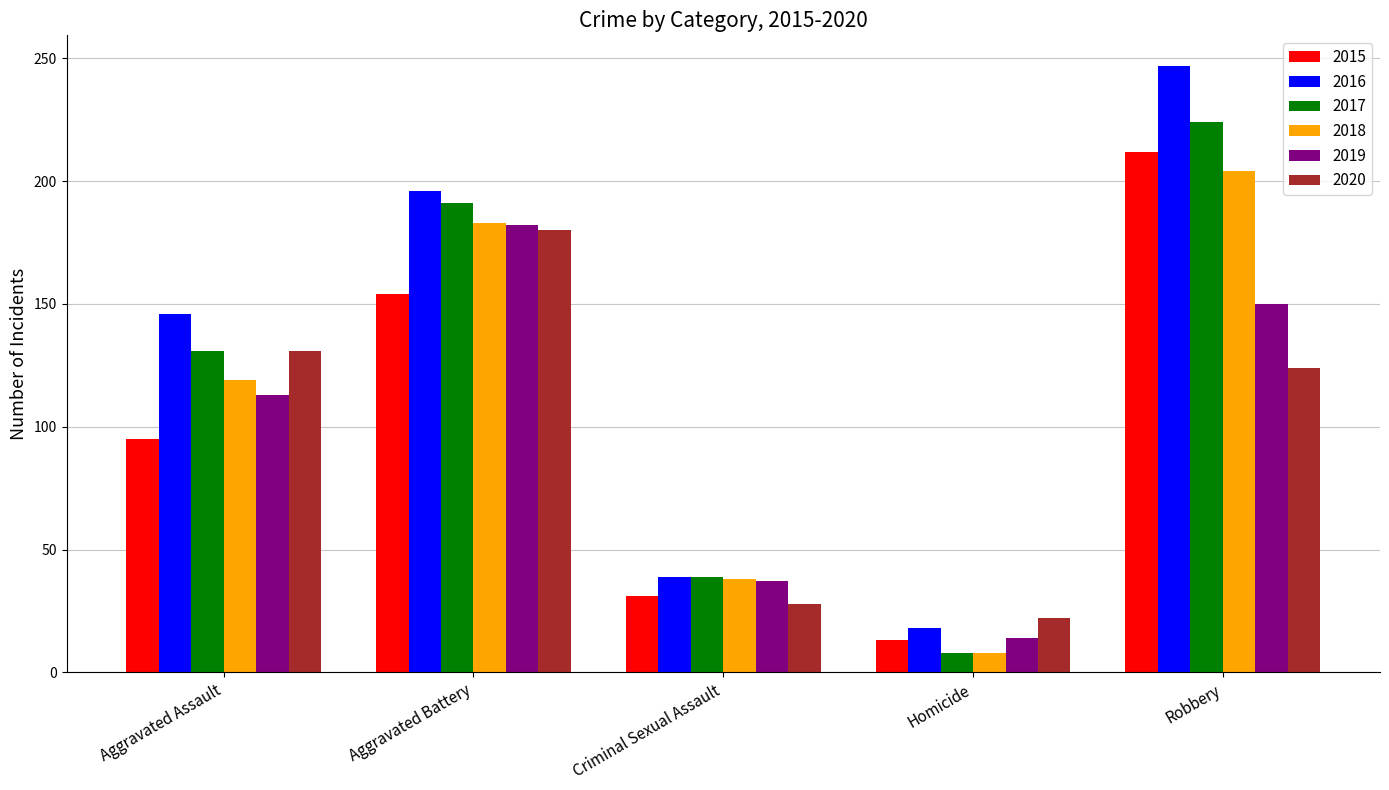

At which category does the chart reach its peak across all series?

Robbery